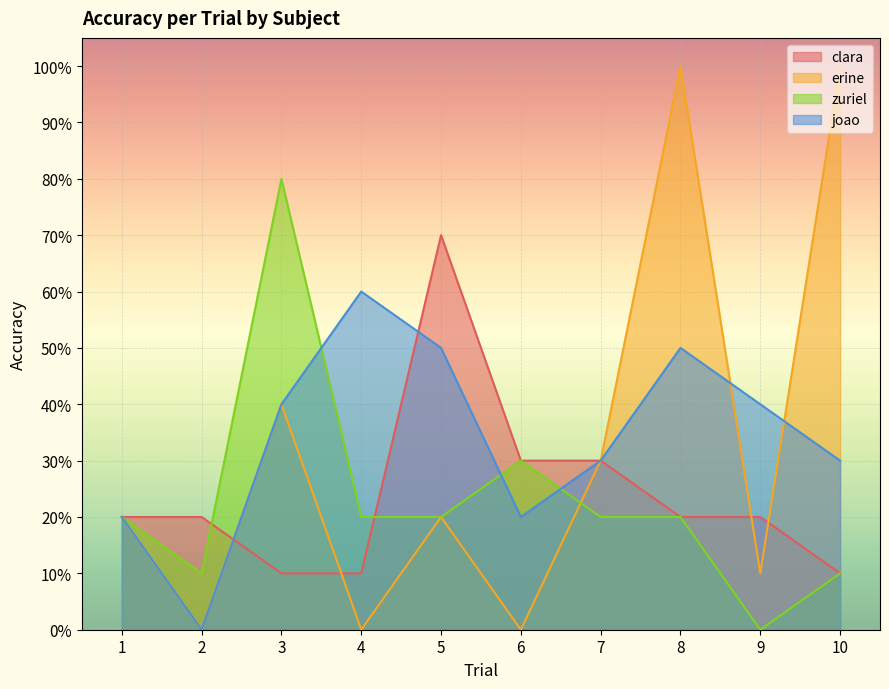

What is the difference between the maximum and minimum values in the zuriel series?

0.8